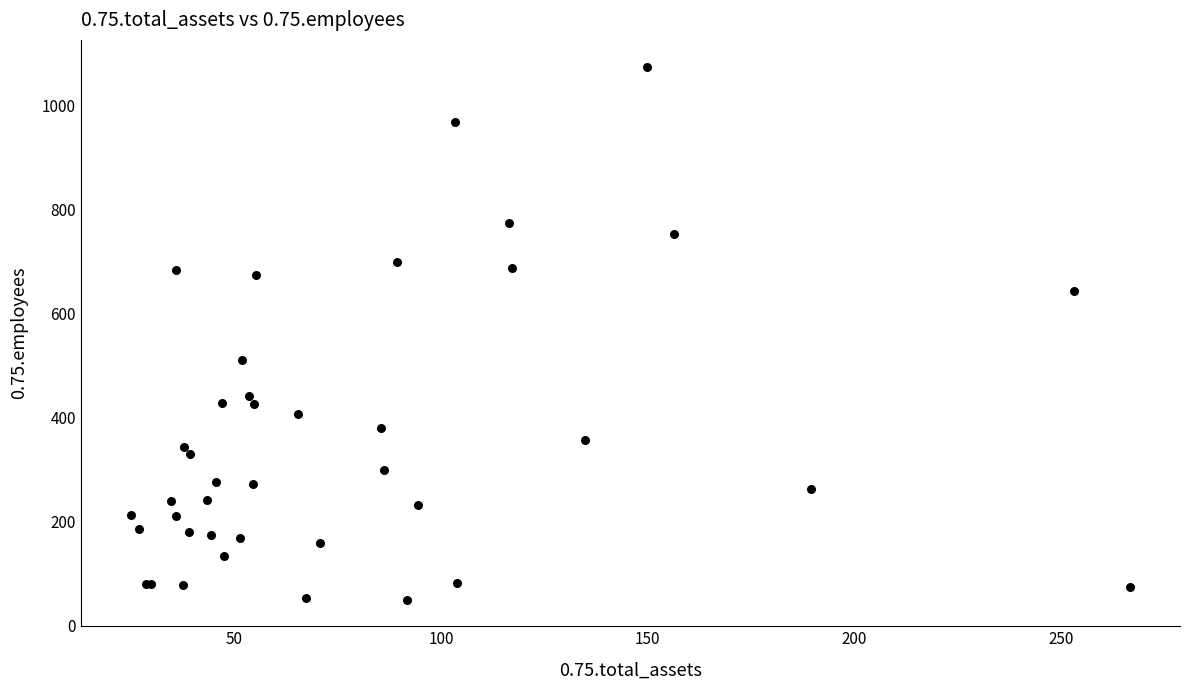

What Y value in the scatter plot is closest to 562?

510.9